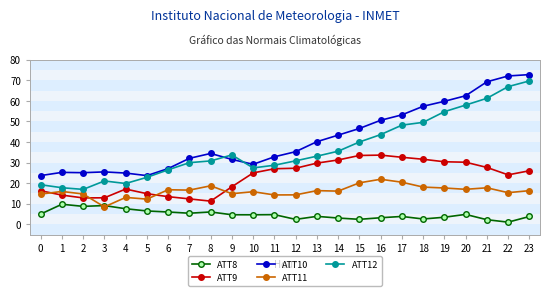

Which label corresponds to the smallest value in the chart?

22